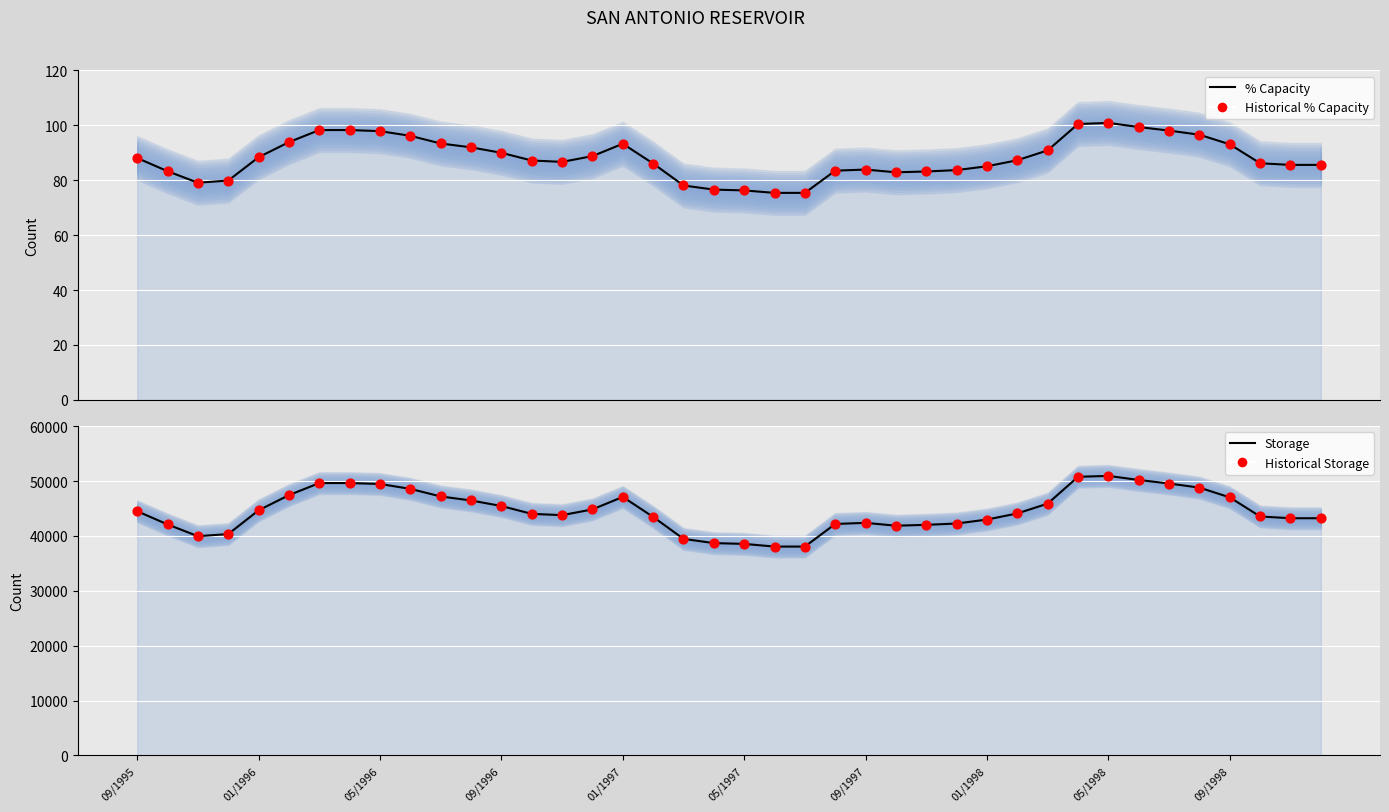

Which series has the largest Y range (max minus min)?

Storage